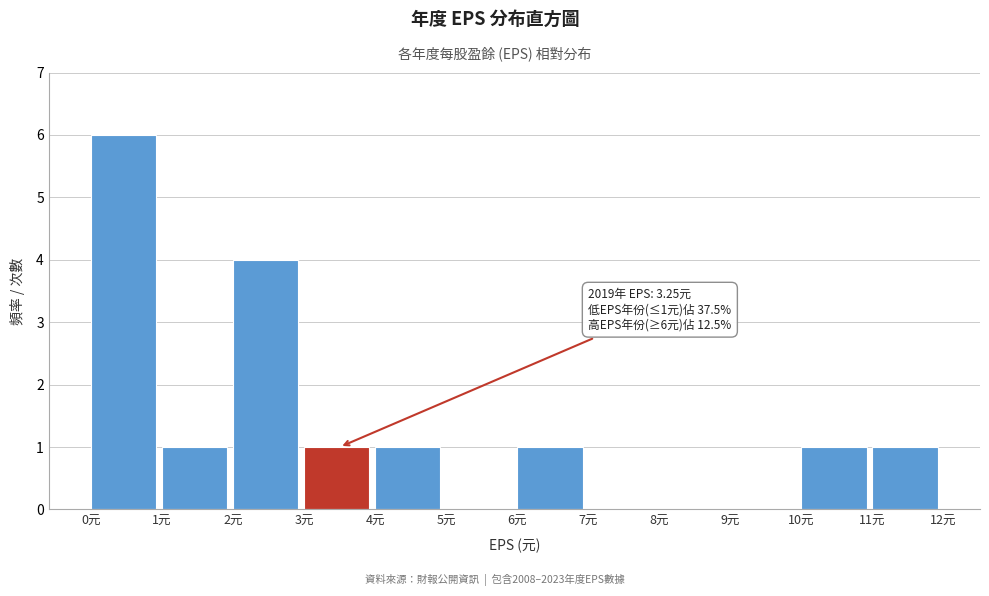

Which range on the x-axis has the tallest bar?

0 to 1